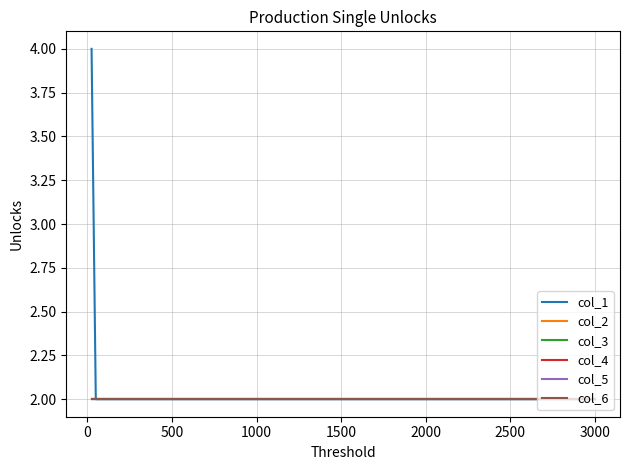

Is this an area chart (filled region under the line)?

No